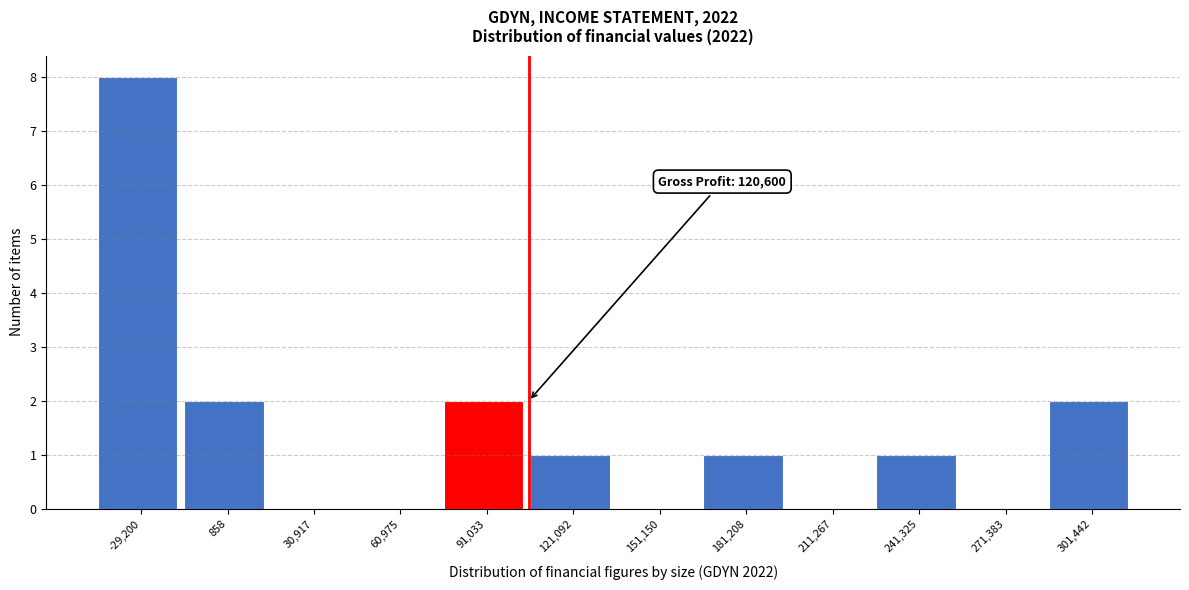

Reading left to right, extract all data points from this chart.

-29,200=8	858=2	30,917=0	60,975=0	91,033=2	121,092=1	151,150=0	181,208=1	211,267=0	241,325=1	271,383=0	301,442=2